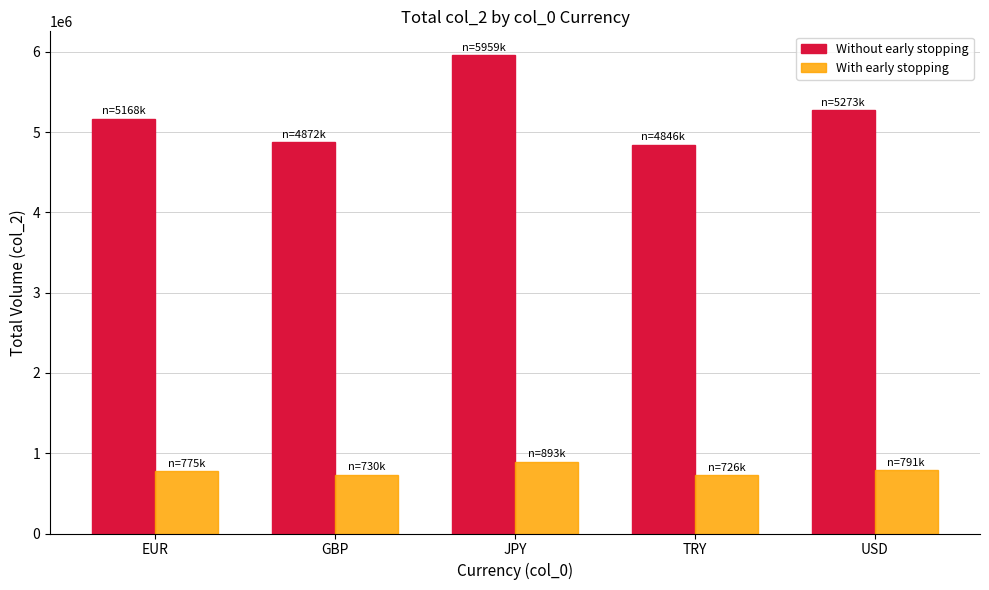

What is the minimum value for With early stopping?

726982